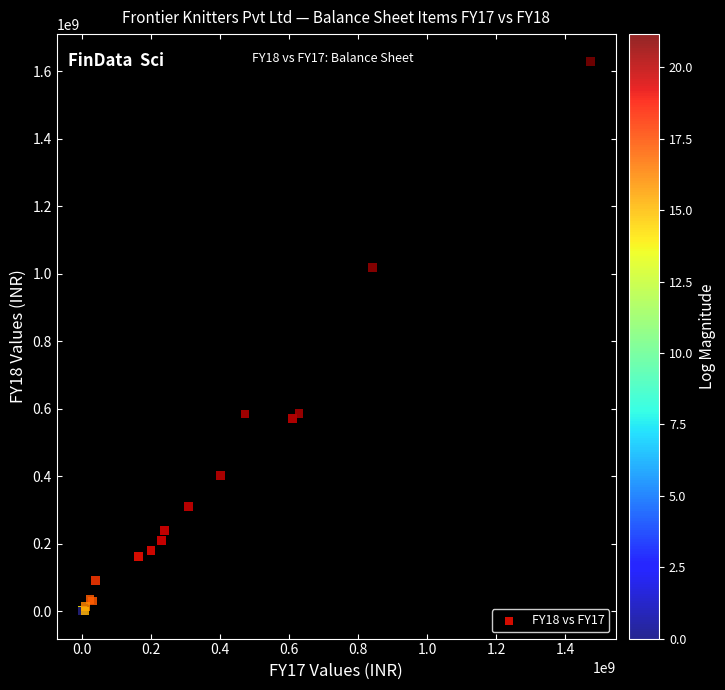

What Y value in the scatter plot is closest to 813943989?

1017532834.8